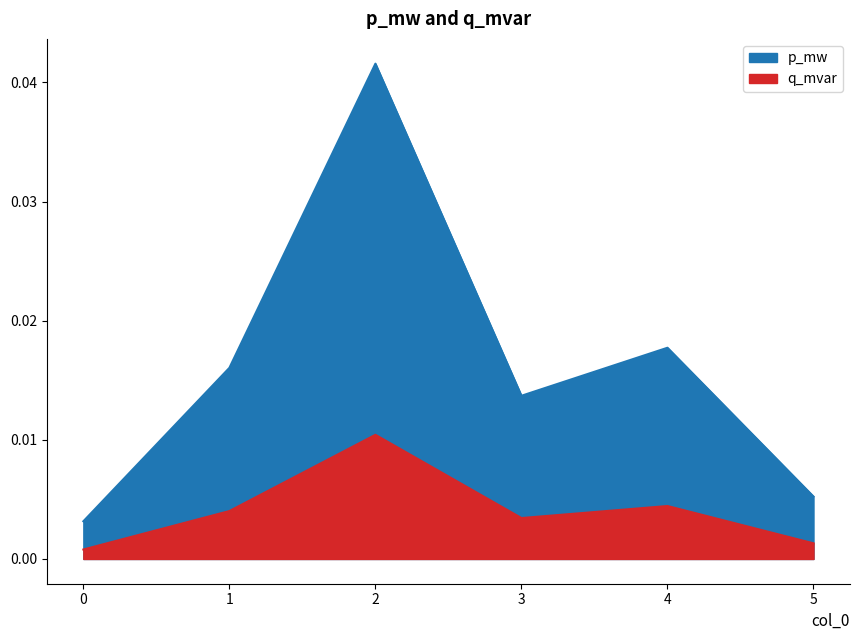

What is the total value across all series at 2?

0.1